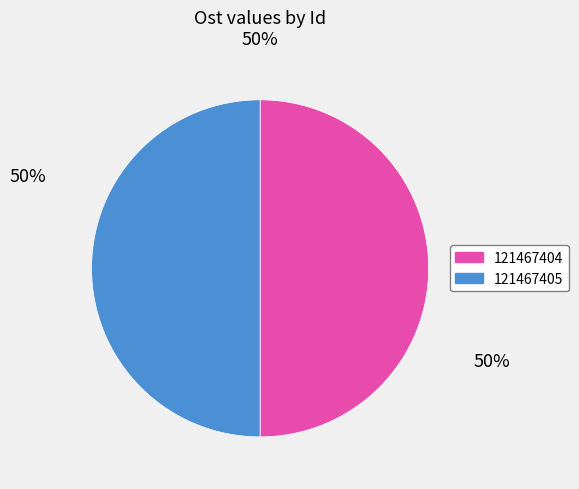

Approximately how many times larger is the value at 121467404 compared to 121467405?

1.0